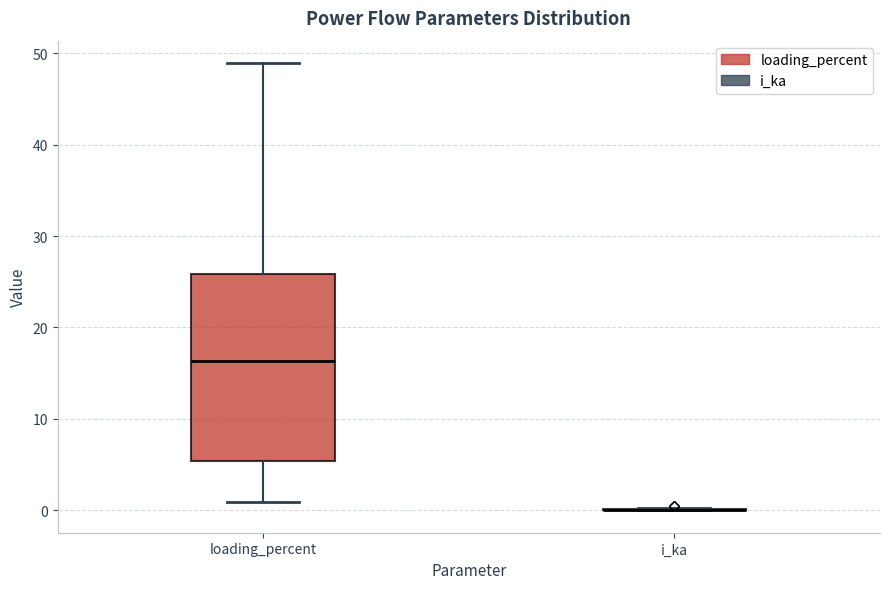

Comparing the boxes themselves (not the whiskers), which one is the tallest?

loading_percent